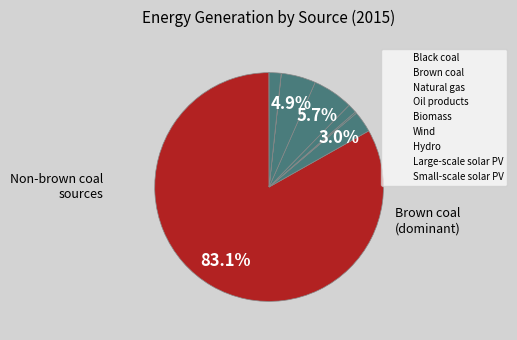

Rank the categories by value from lowest to highest.

Large-scale solar PV, Black coal, Oil products, Biomass, Small-scale solar PV, Natural gas, Hydro, Wind, Brown coal